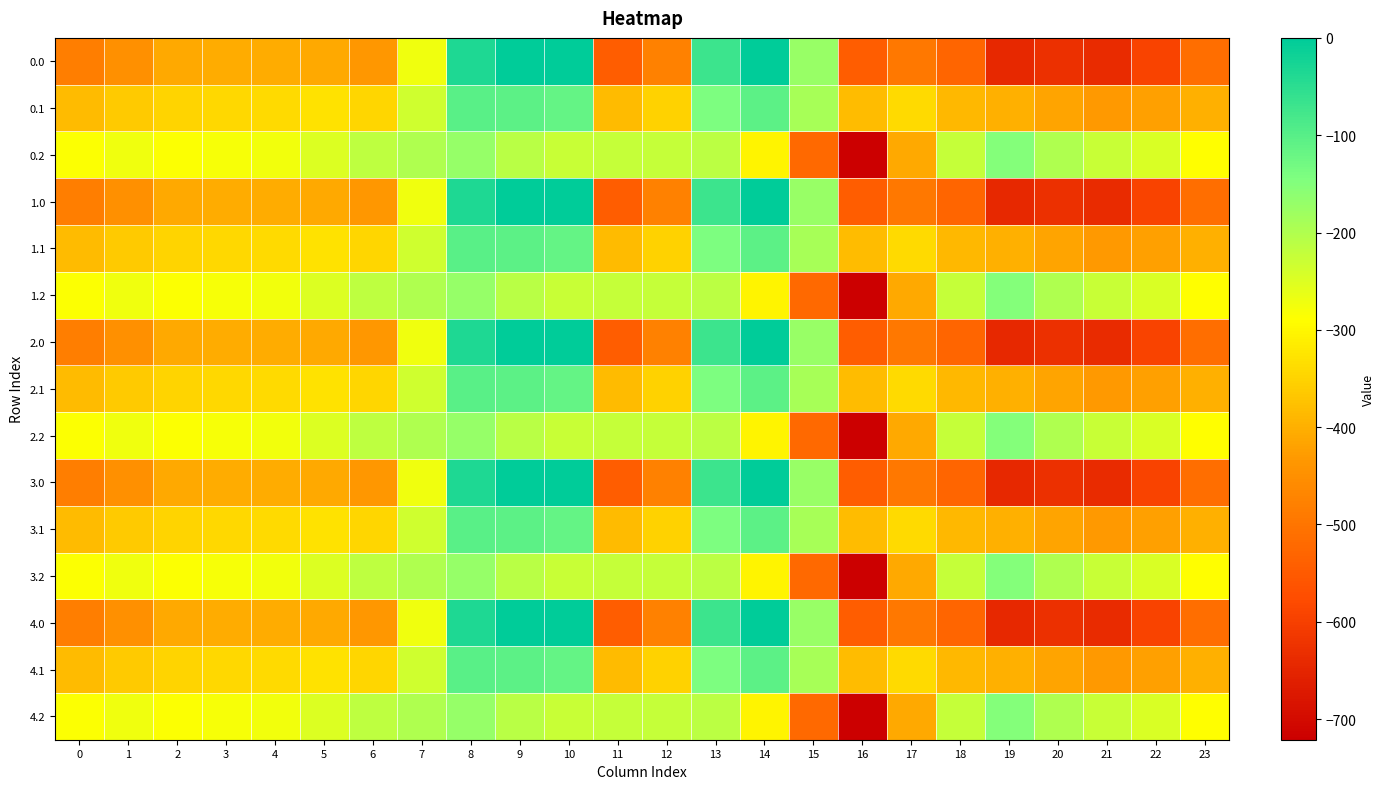

Rank the series at 10 from lowest to highest value.

0.2, 1.2, 2.2, 3.2, 4.2, 0.1, 1.1, 2.1, 3.1, 4.1, 0.0, 1.0, 2.0, 3.0, 4.0